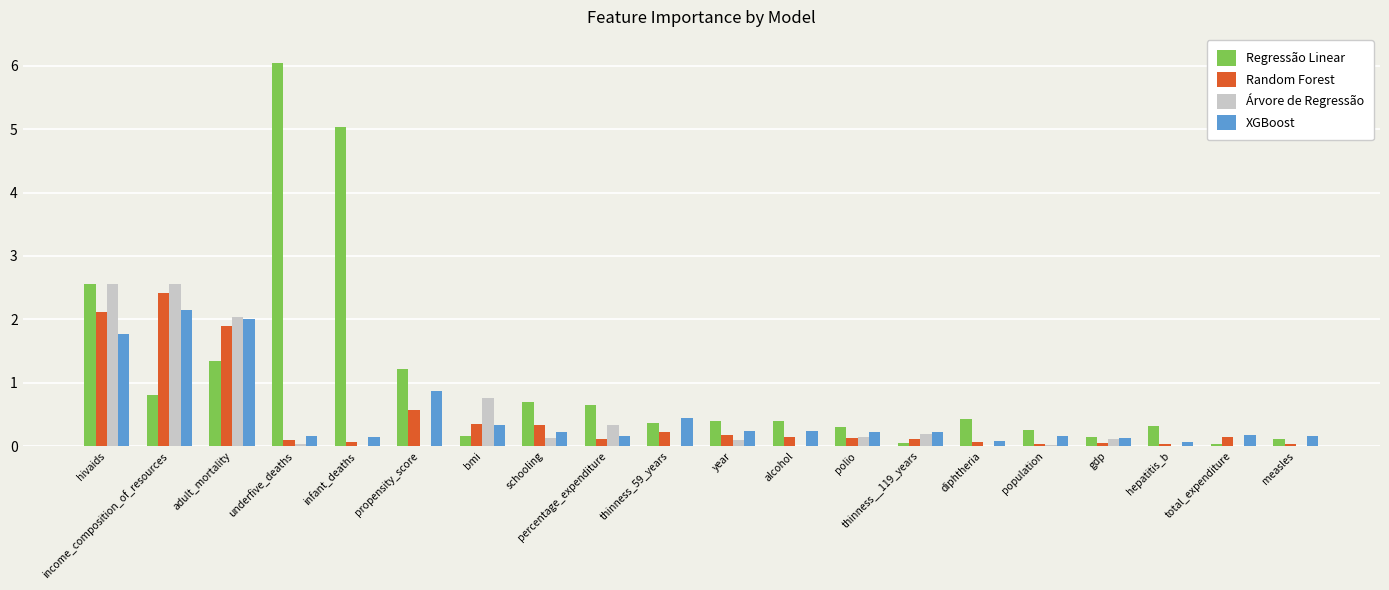

Which series changed the most between underfive_deaths and alcohol?

Regressão Linear